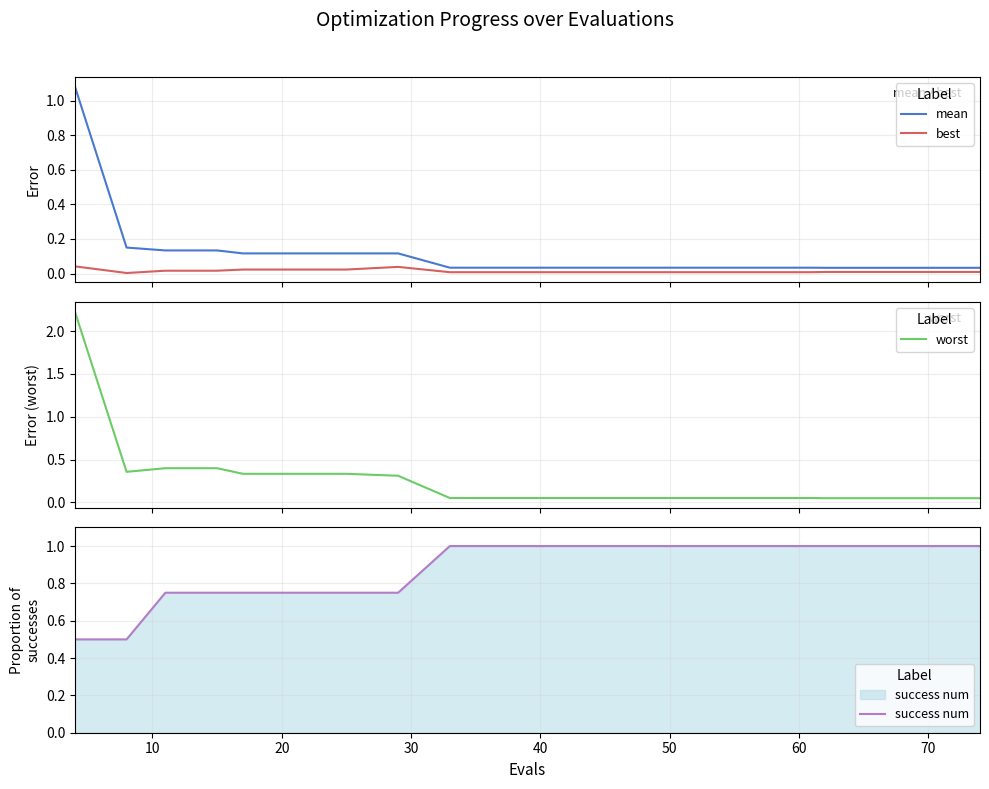

Does the chart display data point markers on the line(s)?

No